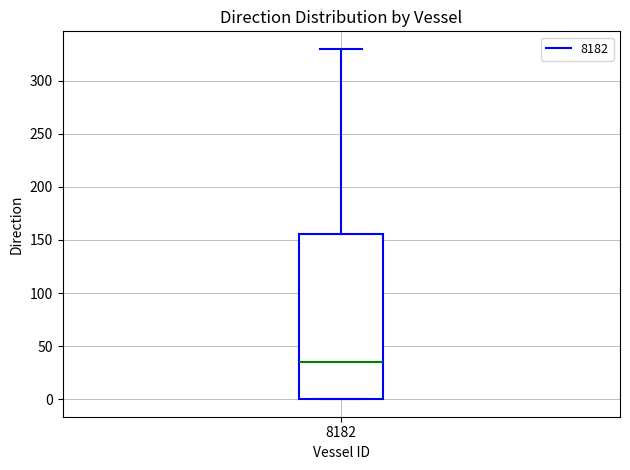

Read this box plot against the y-axis: the position of the median line, the range covered by the box, and the ends of both whiskers. The values are not printed on the chart, so give them approximately, as read against the axis.

median 35, box 0 to 155, whiskers 0 to 330